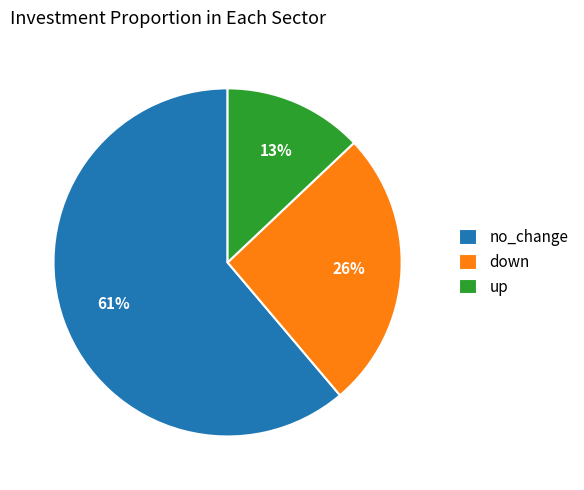

Do no_change and up together represent more than half of the pie?

Yes